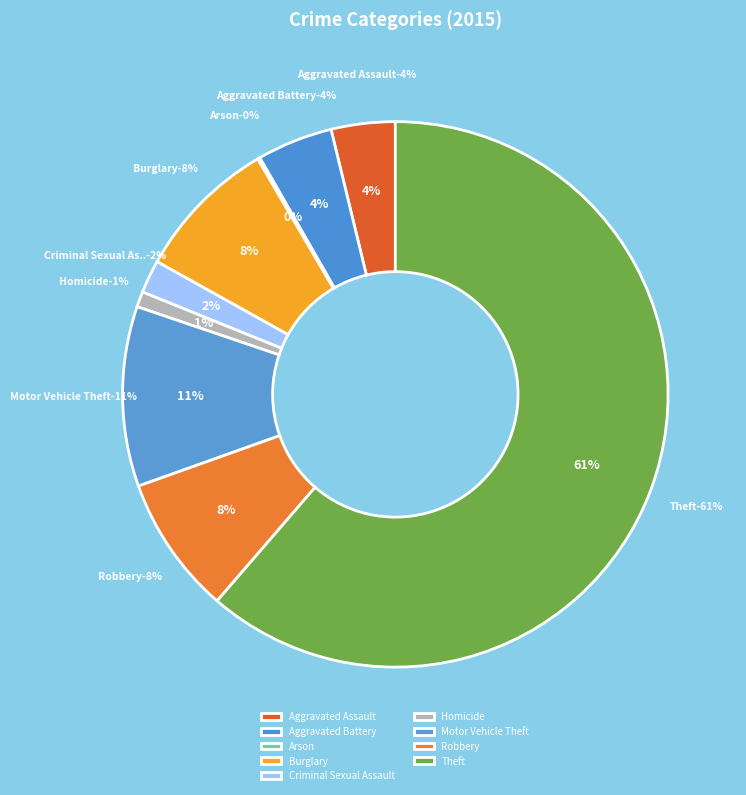

Count the number of slices in the pie.

9